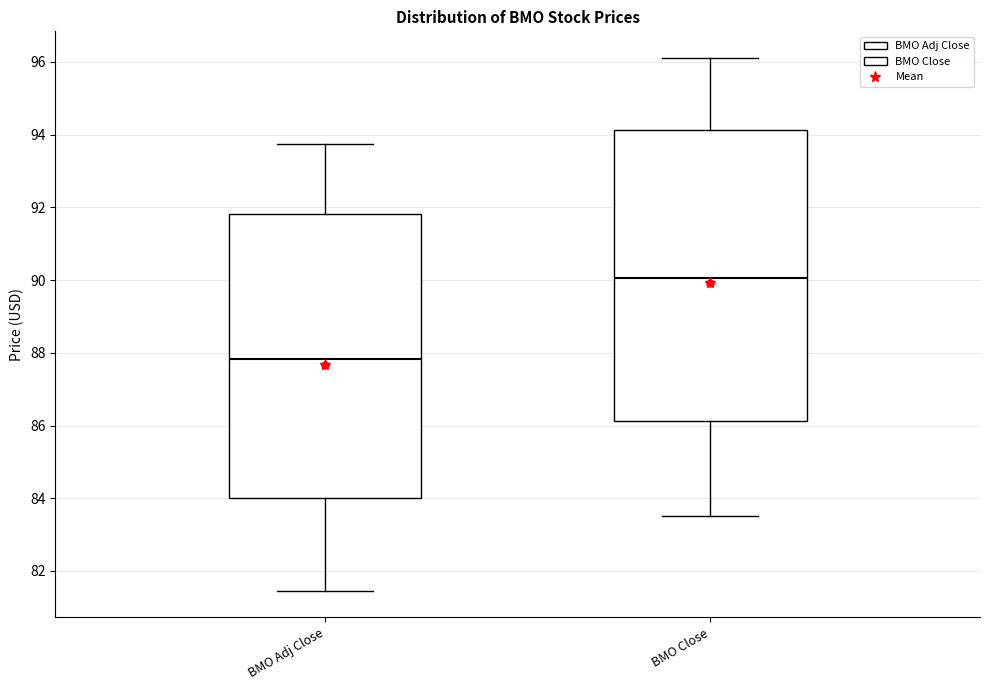

Which box's median line is the lowest?

BMO Adj Close